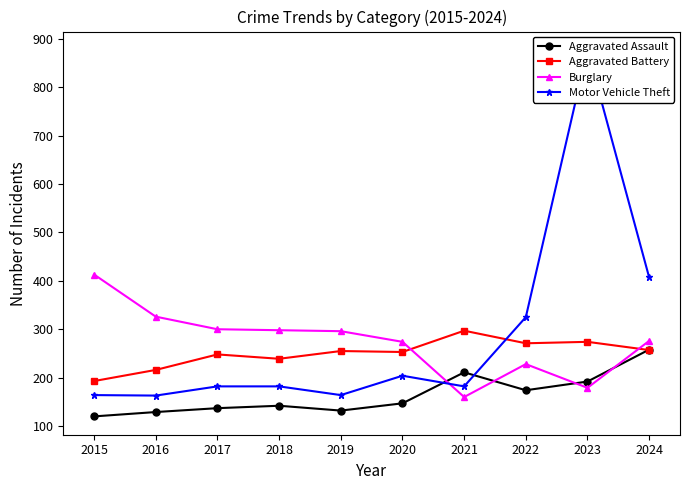

Is the value of Aggravated Battery at 2015 greater than the value of Motor Vehicle Theft at 2019?

Yes